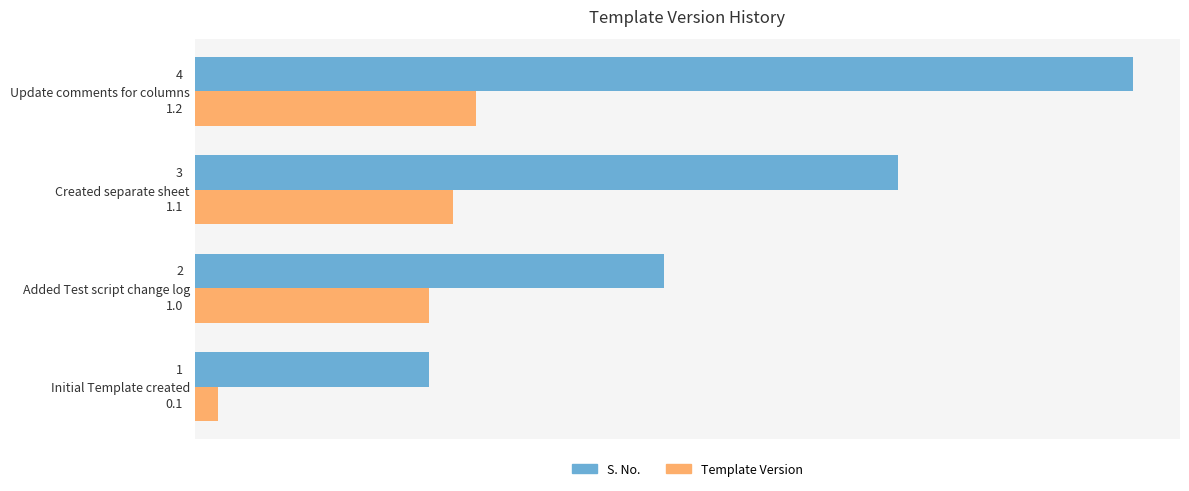

What value does the S. No. series have at Initial Template created?

1.0